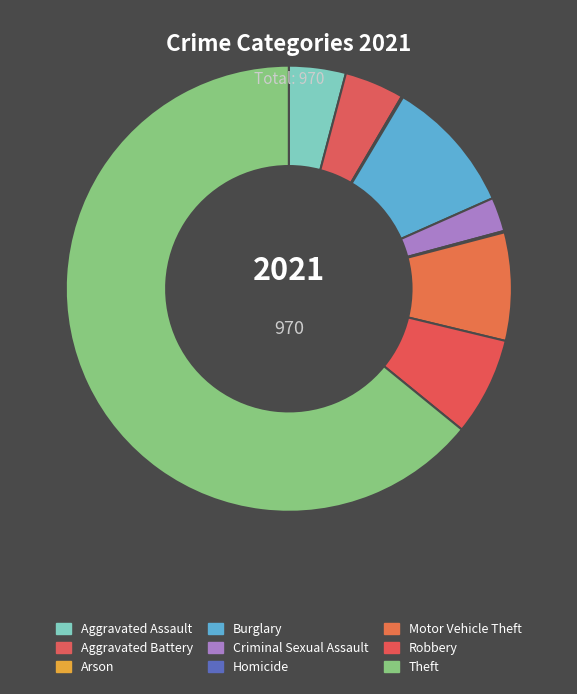

What percentage is the Aggravated Battery slice, to the nearest percent?

4%